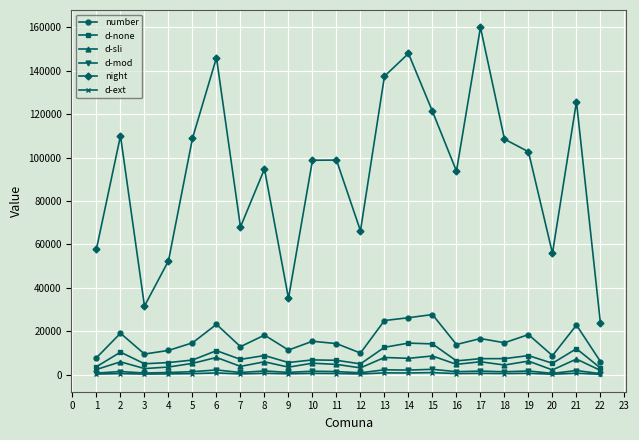

What is the maximum value shown in the chart?

159909.0